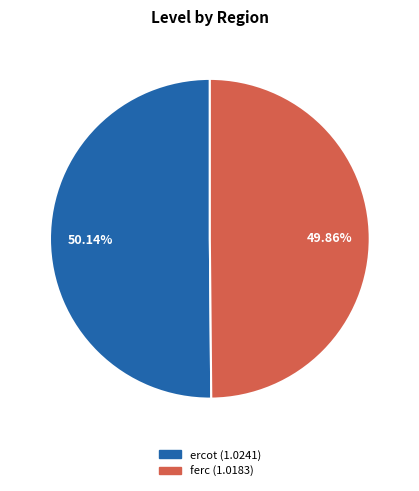

Combined, what portion of the pie is ercot and ferc?

100.0%